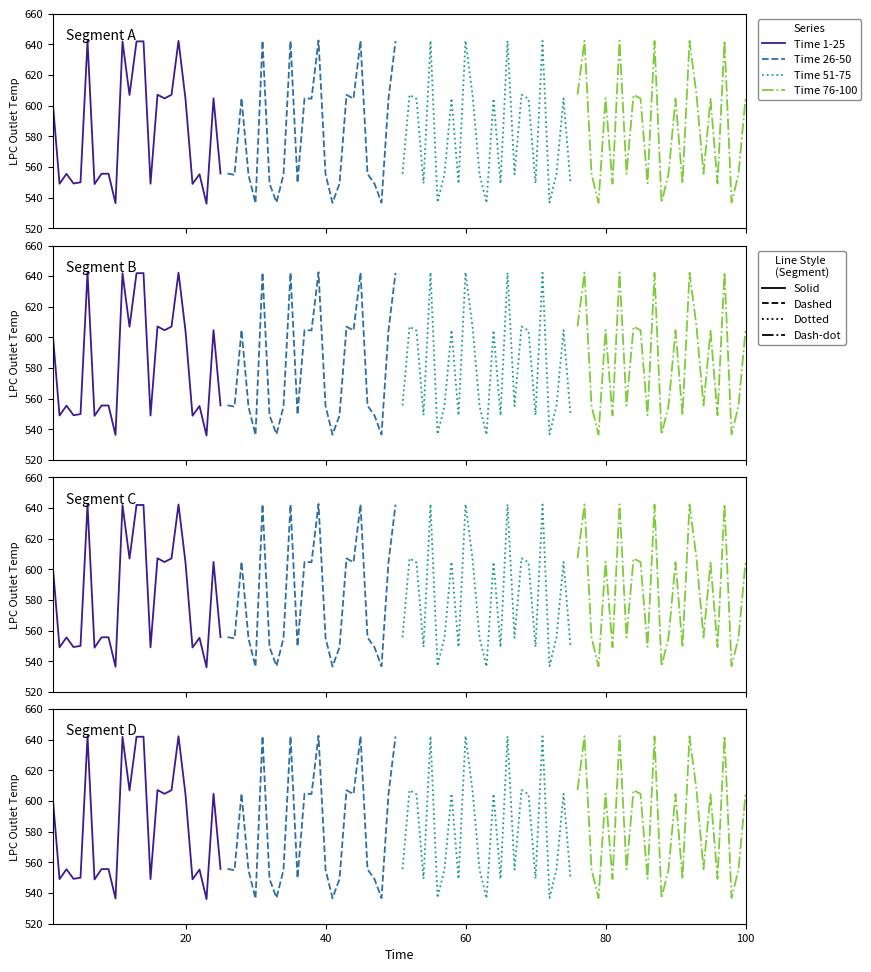

What is the smallest value displayed?

536.0